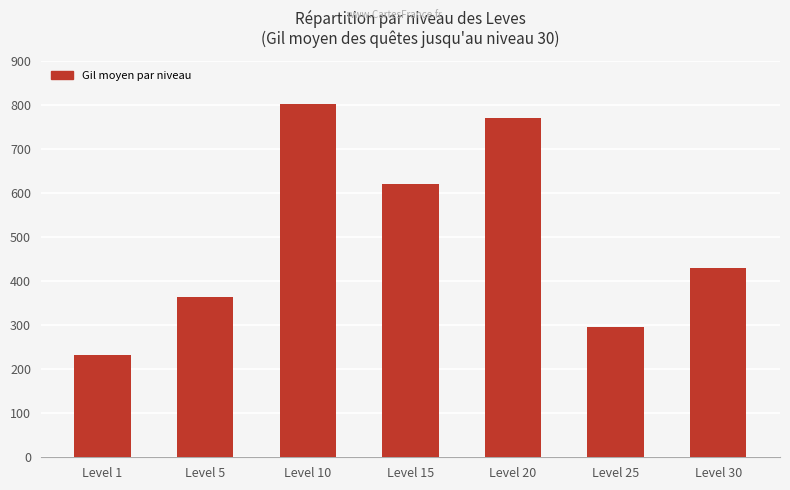

List the labels in order of value, largest first.

Level 10, Level 20, Level 15, Level 30, Level 5, Level 25, Level 1